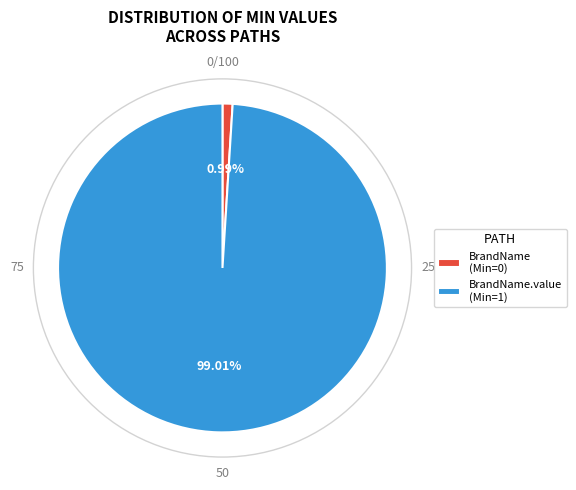

Which category has the biggest portion of the pie?

BrandName.value (Min=1)